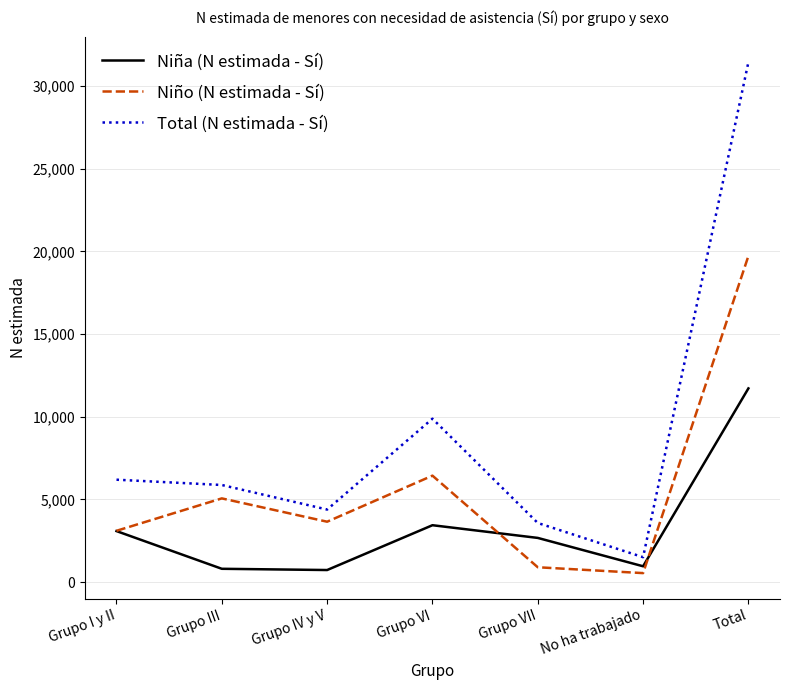

What is the difference between the Niña (N estimada - Sí) values at No ha trabajado and Grupo IV y V?

227